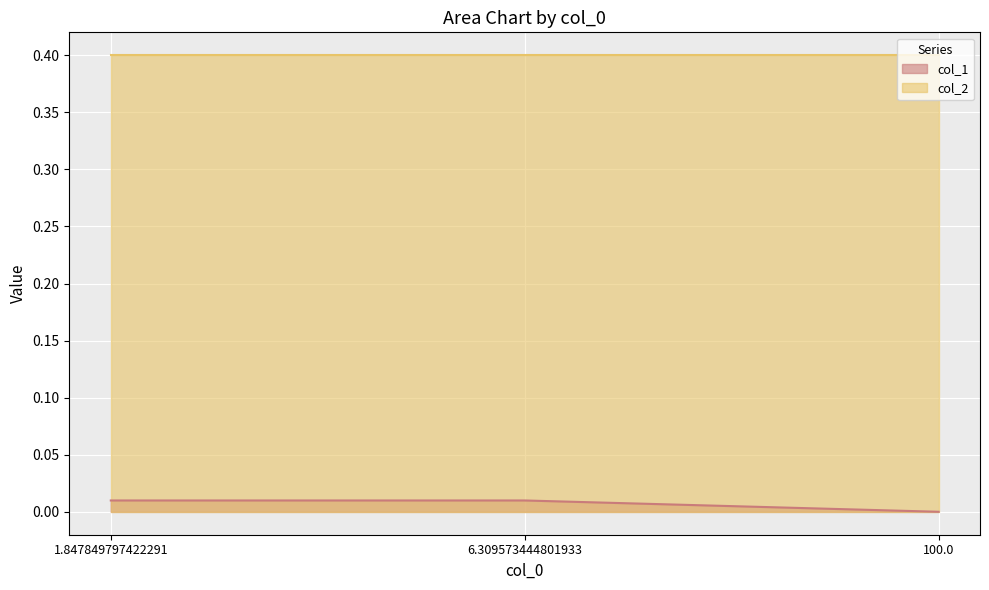

Which series has the largest total across all categories?

col_2